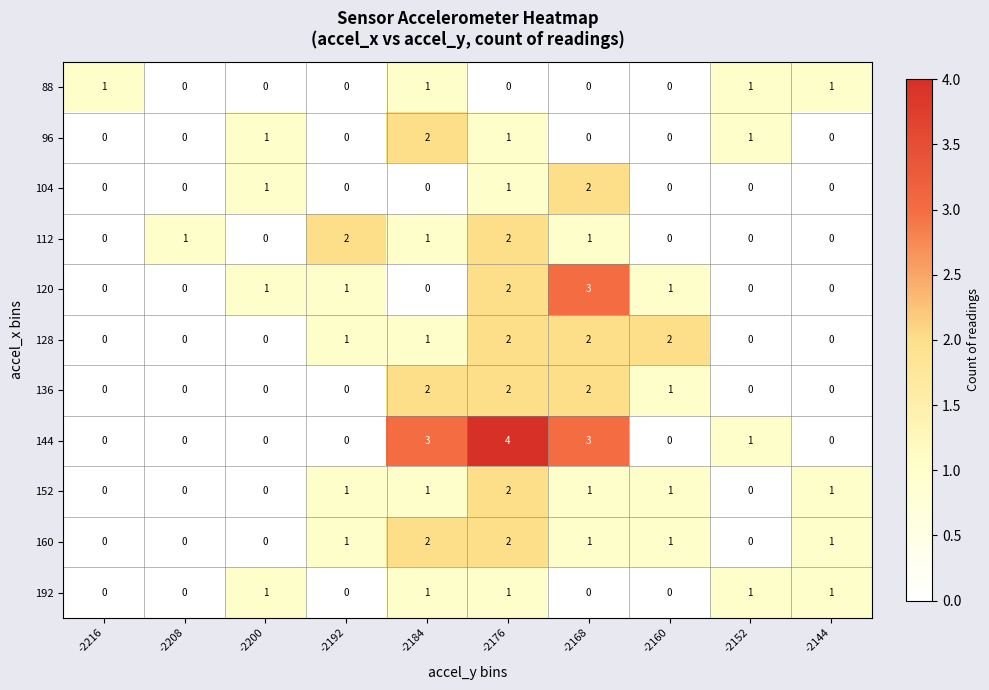

What is the difference between the highest and lowest values at -2152?

1